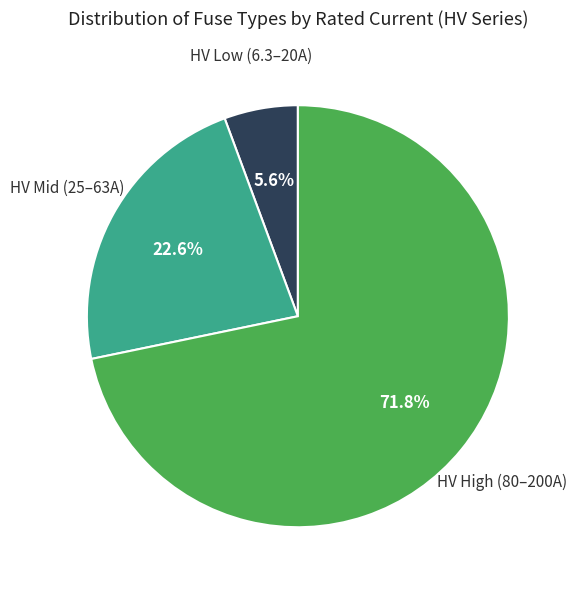

Is there a majority slice in this chart?

Yes